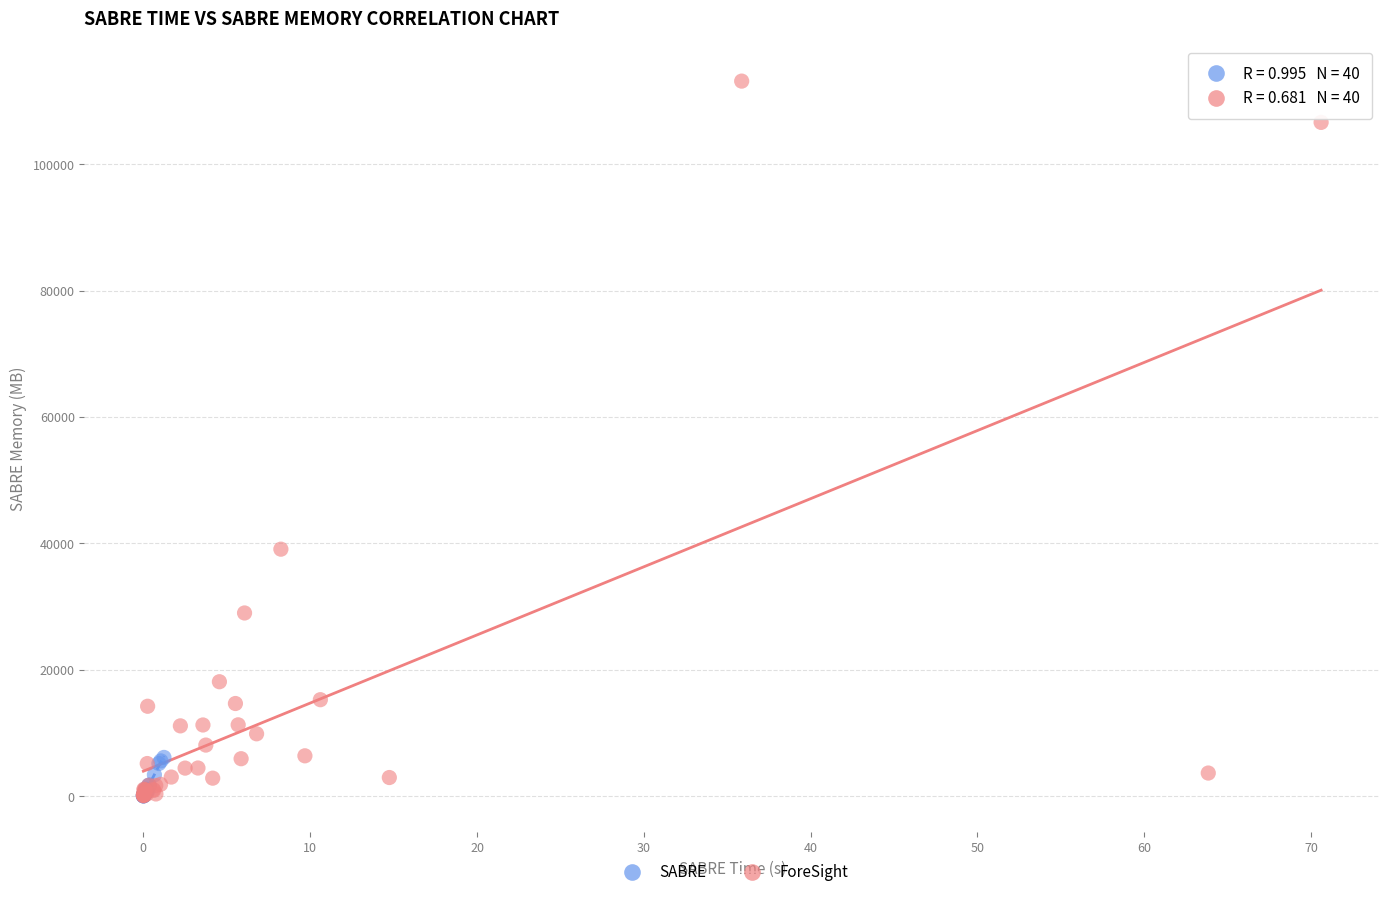

Which series reaches the maximum Y coordinate?

ForeSight